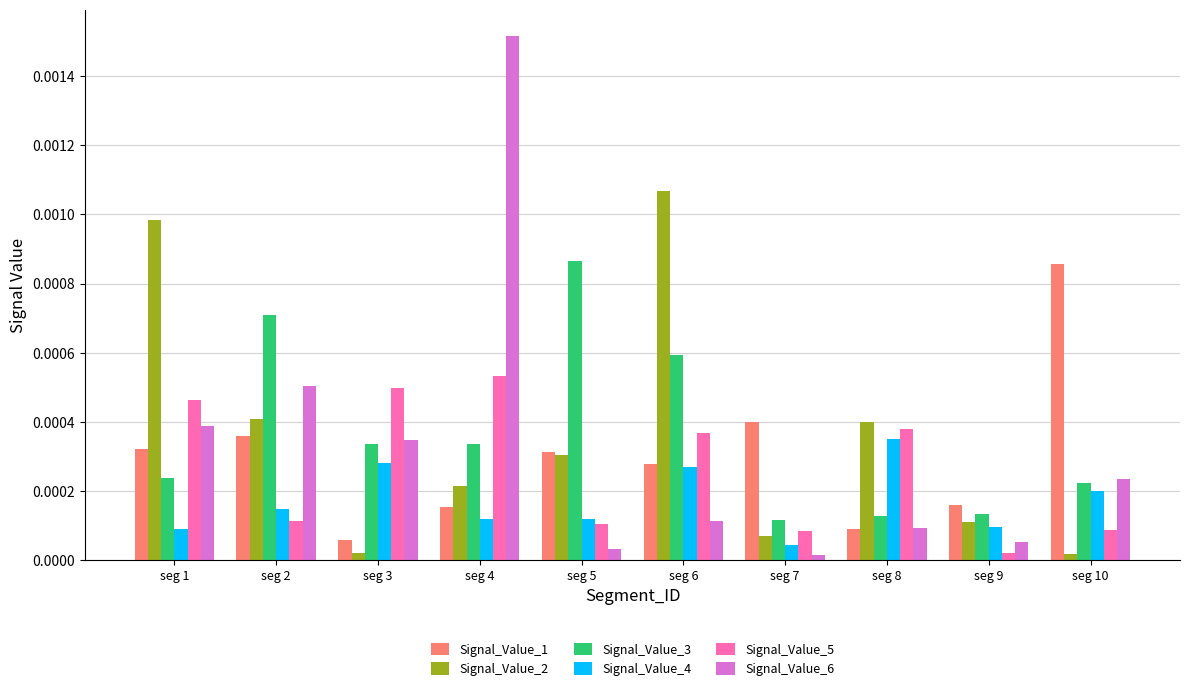

Is it true that Signal_Value_5 equals 0.0 at seg 3?

True